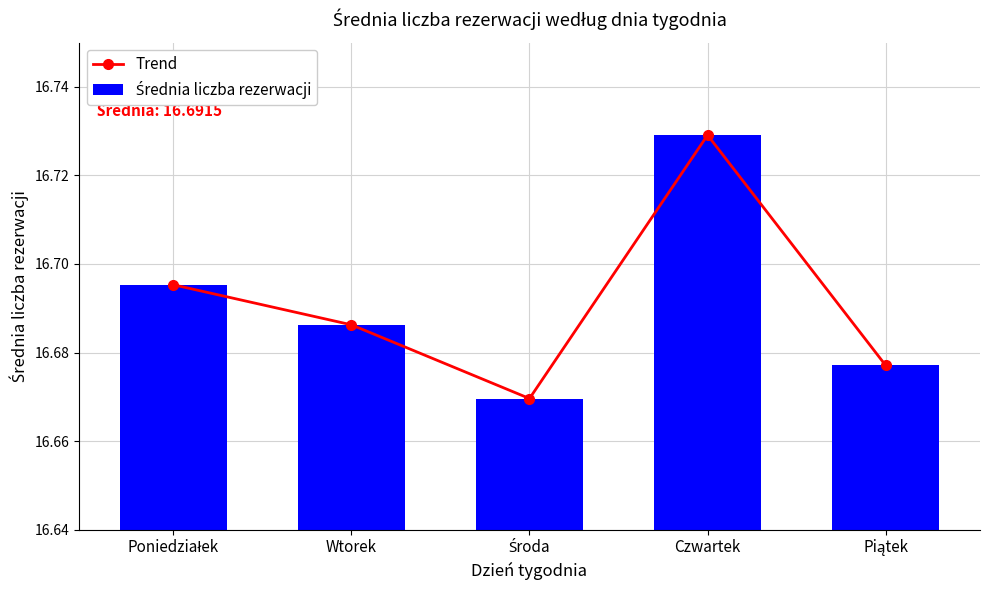

Which label corresponds to the smallest value in the chart?

Środa